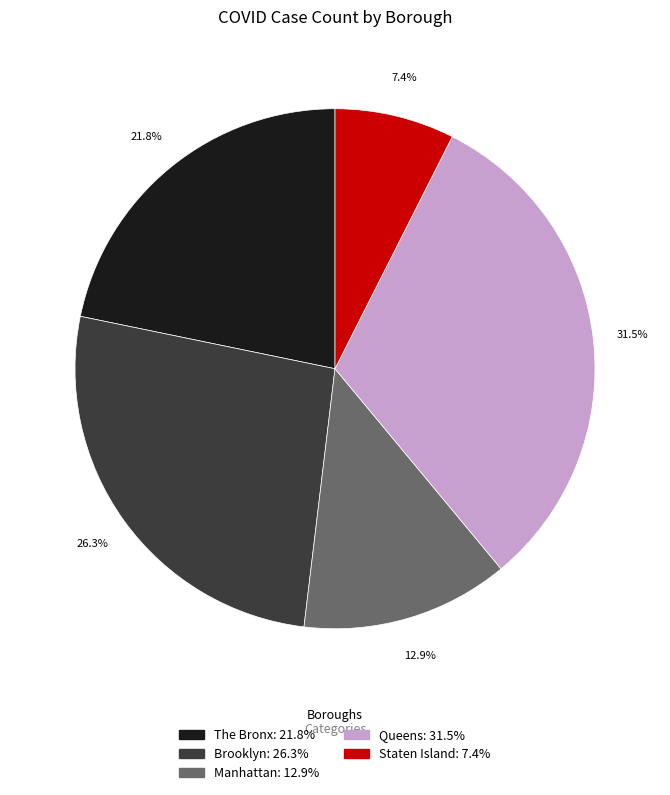

True or false: Staten Island accounts for 7% of the total.

True